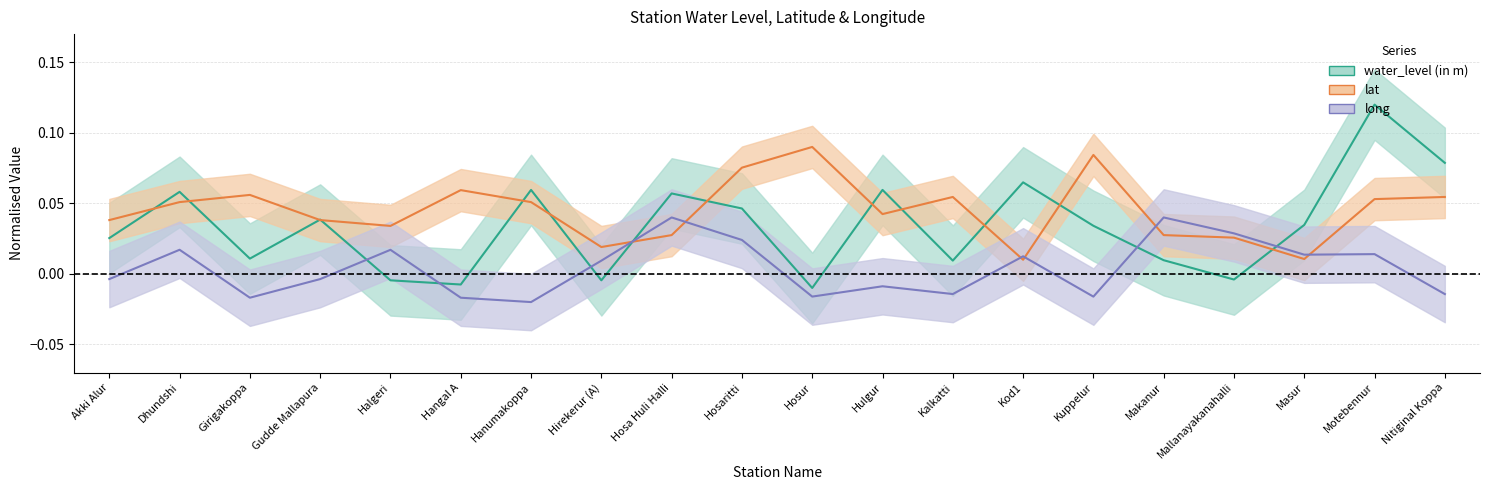

What are all the series names shown in the legend?

water_level (in m), lat, long